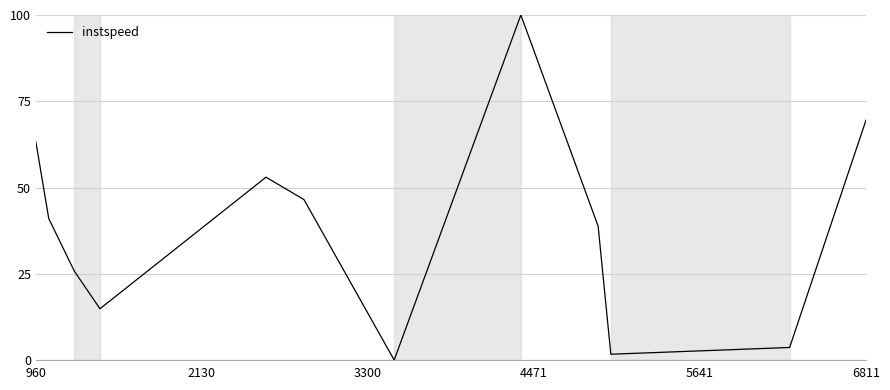

Reading left to right, extract all data points from this chart.

63.3	41.0	25.8	14.9	53.0	46.5	0.0	100.0	38.8	1.7	3.6	69.5